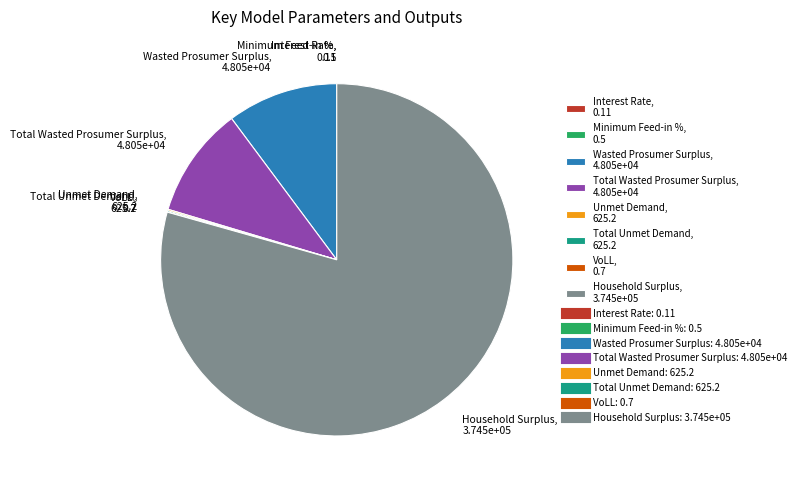

Does any single category account for the majority?

Yes